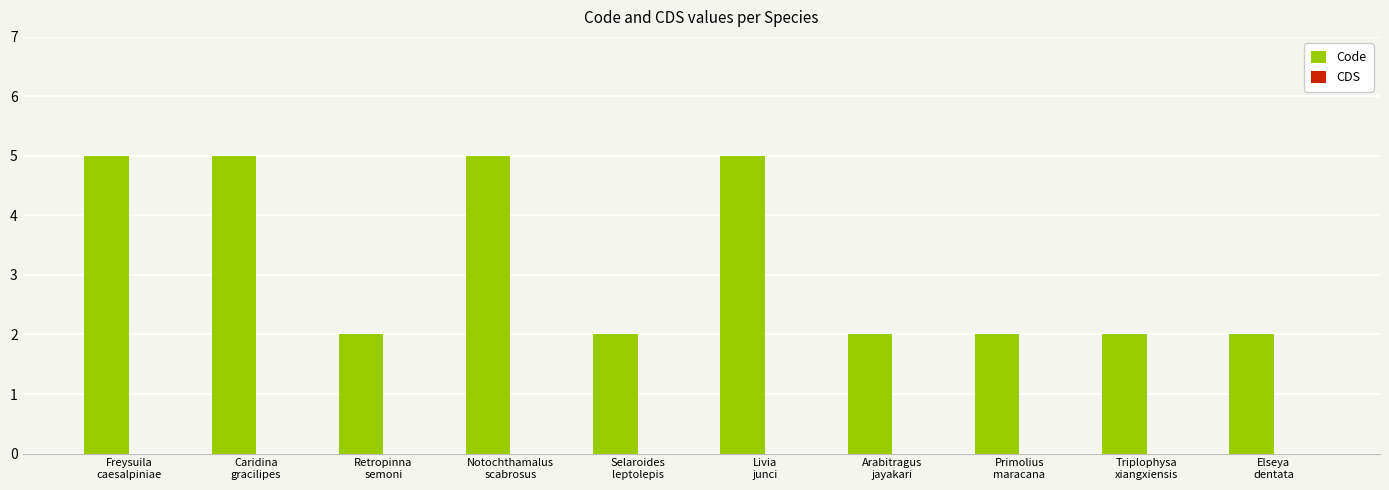

What is the value of the 9th bar from the left?

2